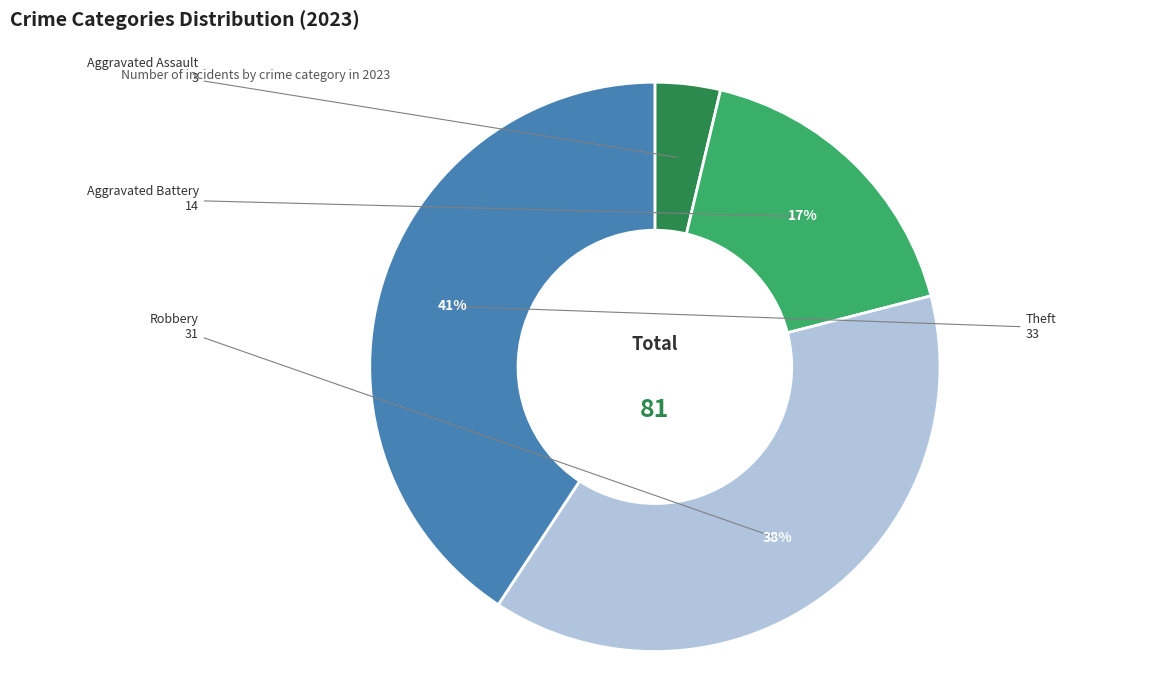

Is it true that Aggravated Assault is 4% of the pie?

True